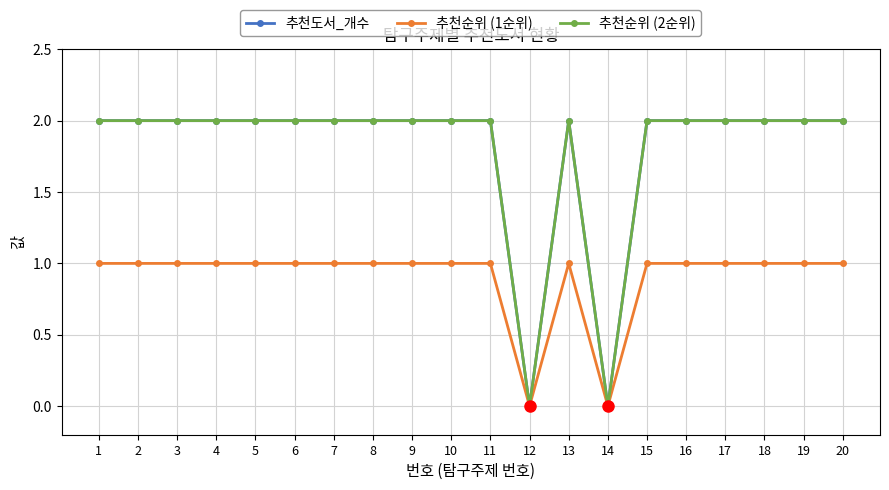

Does the chart have visible grid lines?

Yes